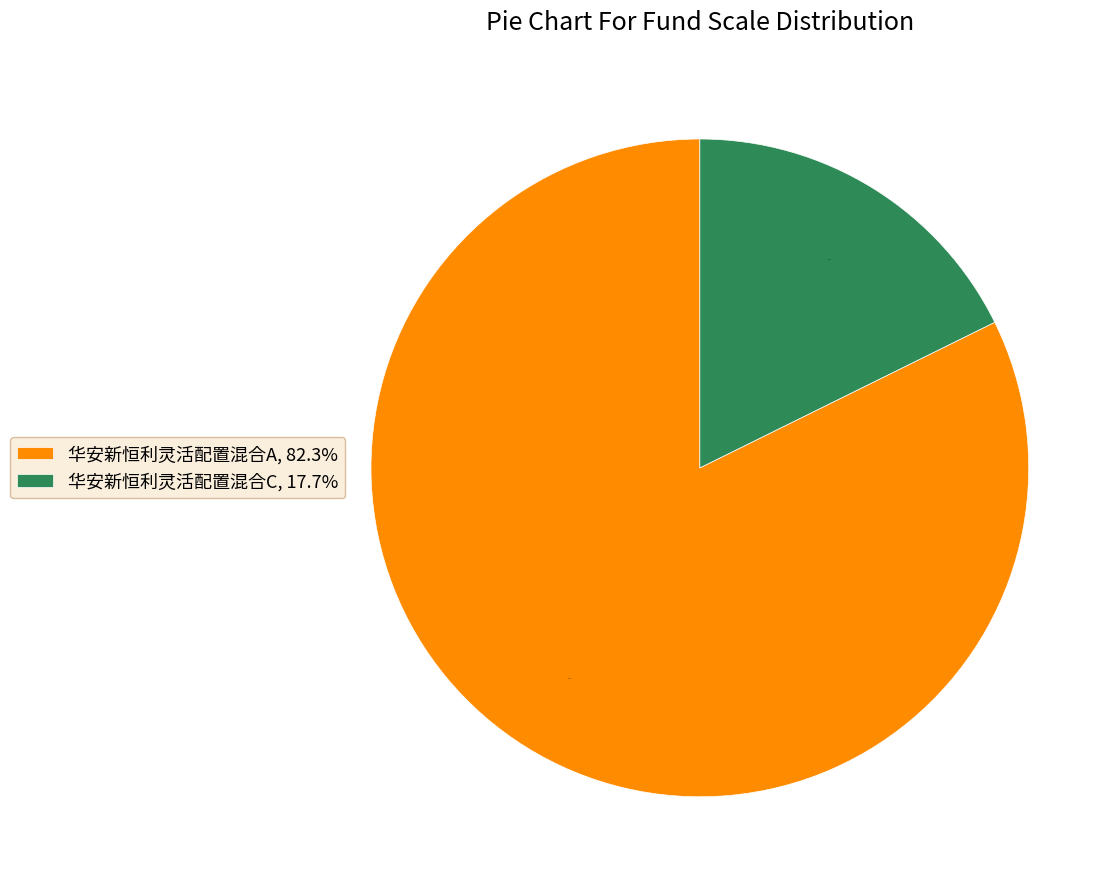

Is the sum of 华安新恒利灵活配置混合A and 华安新恒利灵活配置混合C greater than half?

Yes